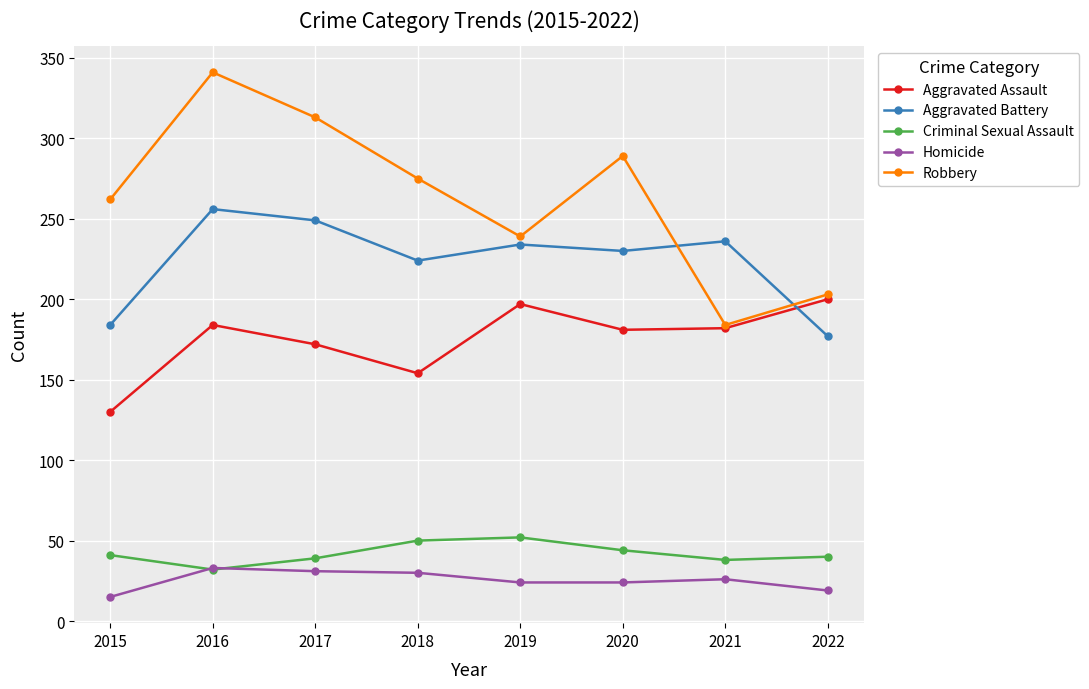

What is the highest value of the Aggravated Battery series?

256